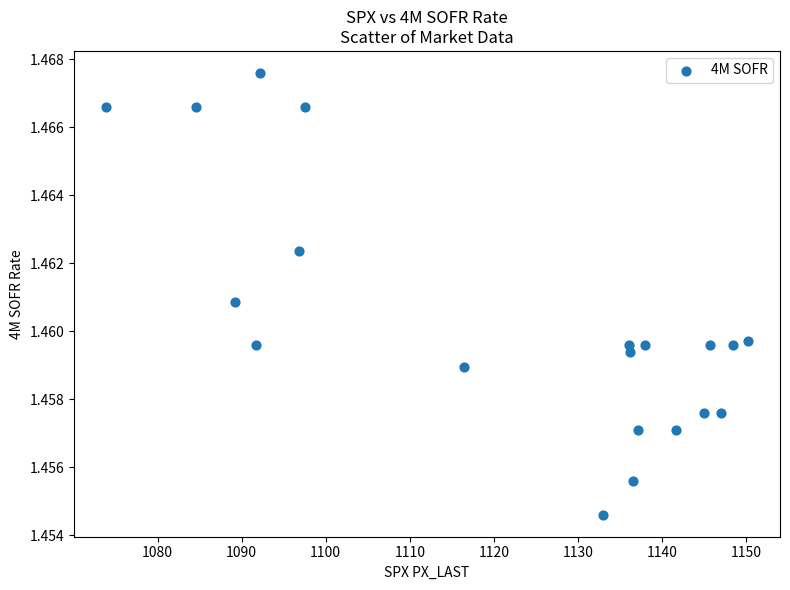

What is the range of X values (max minus min)?

76.4